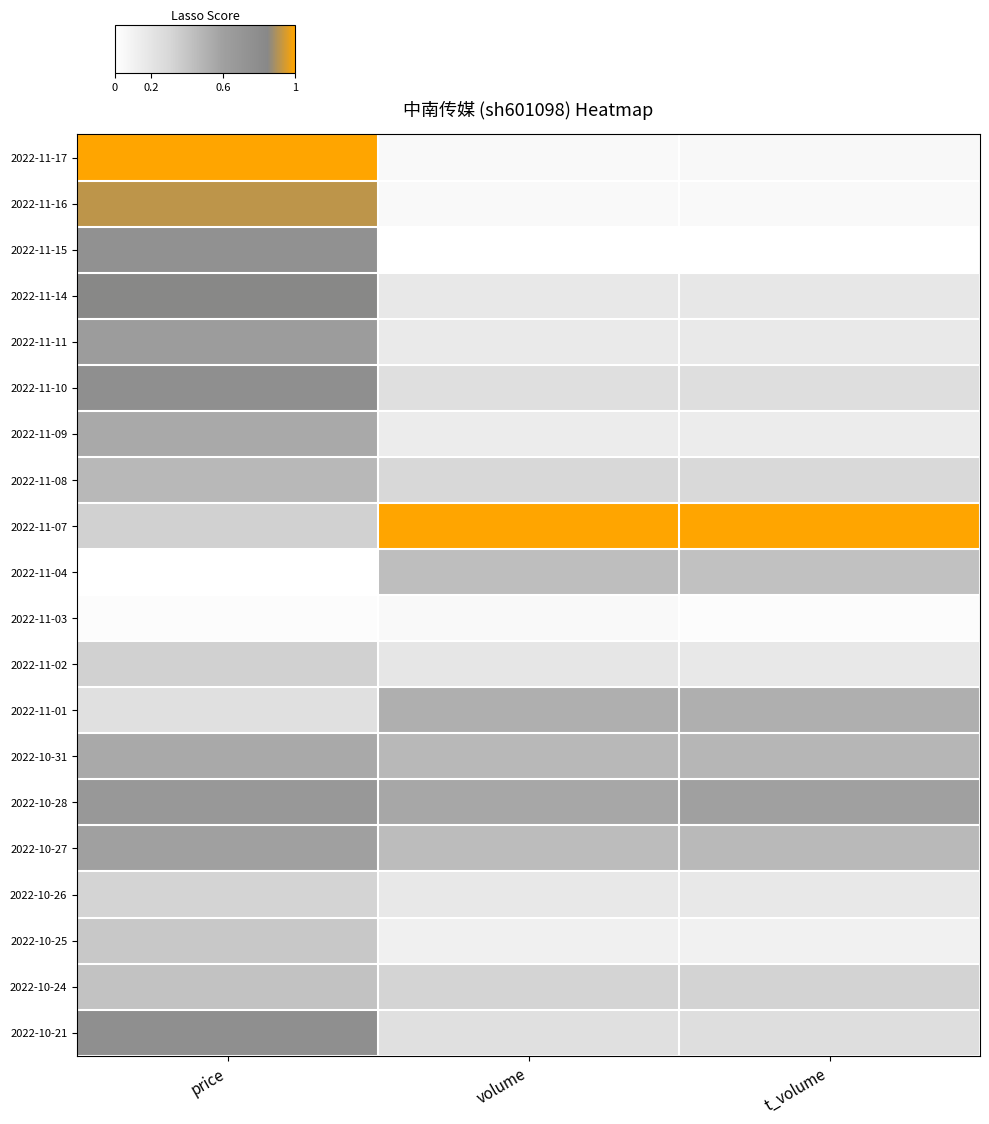

Rank the series by their maximum value, from lowest to highest.

2022-11-03, 2022-10-26, 2022-11-02, 2022-10-25, 2022-10-24, 2022-11-04, 2022-11-08, 2022-11-01, 2022-11-09, 2022-10-31, 2022-10-27, 2022-11-11, 2022-10-28, 2022-11-15, 2022-11-10, 2022-10-21, 2022-11-14, 2022-11-16, 2022-11-17, 2022-11-07